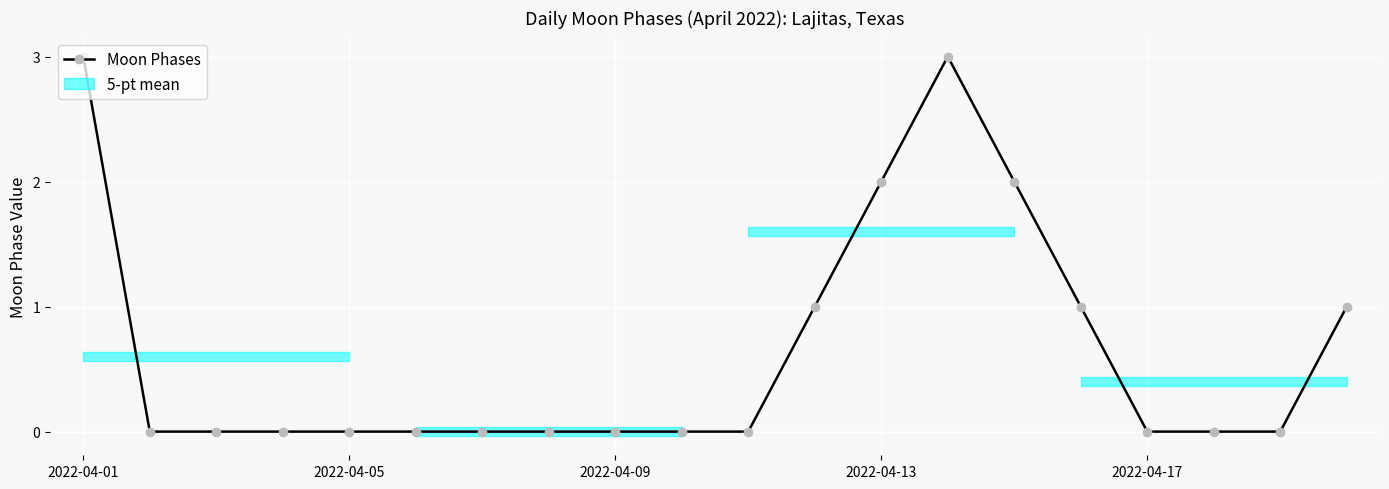

What is the sum of the values at 2022-04-01 and 2022-04-09?

3